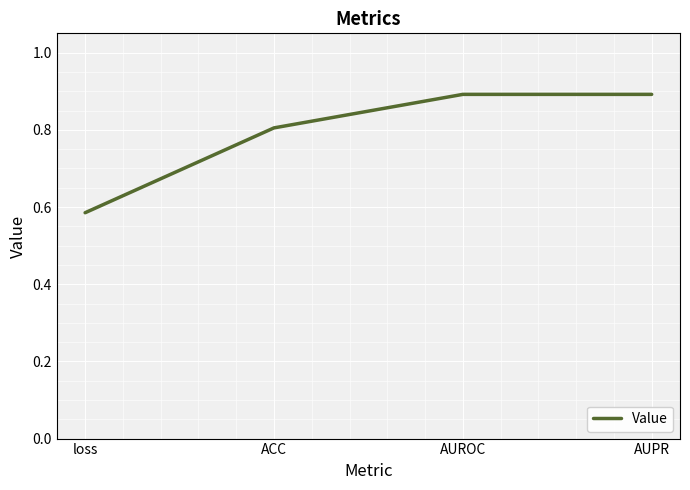

Is it true that the value at AUPR is 0.9?

True